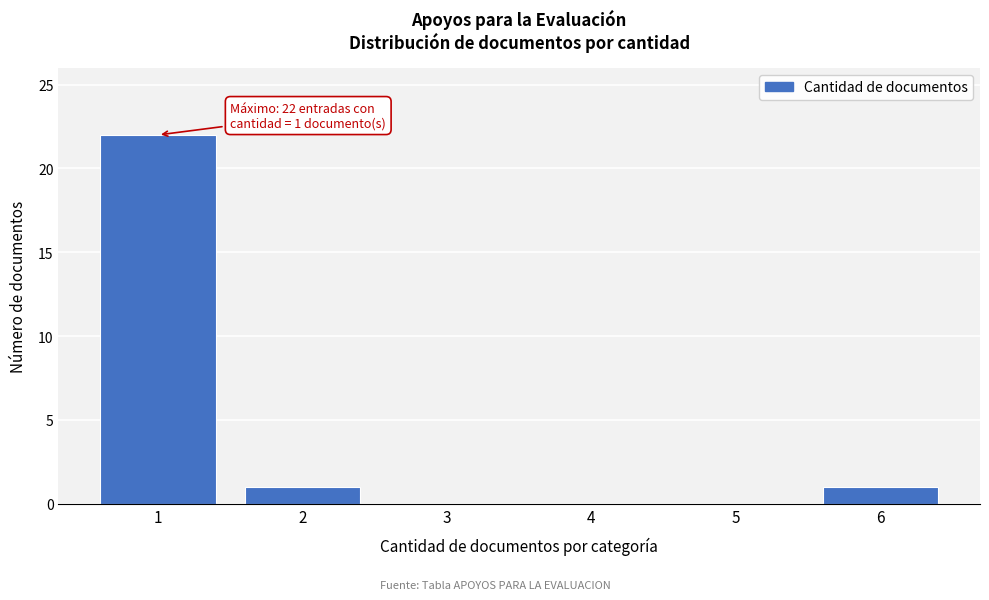

Reading left to right, list all the values displayed in this chart.

1=22	2=1	3=0	4=0	5=0	6=1